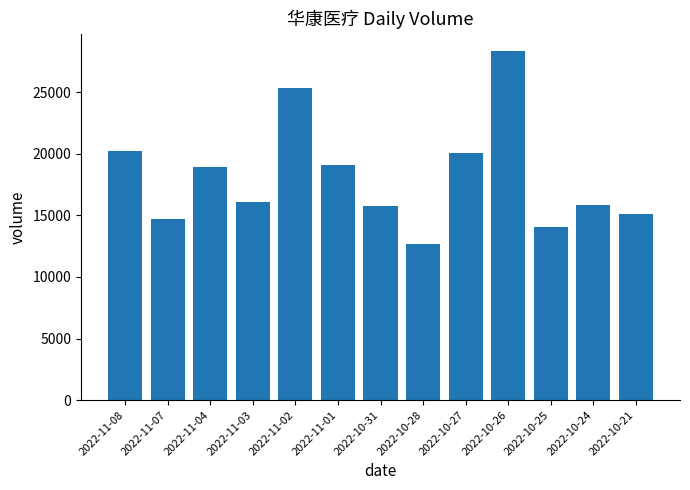

What is the approximate value at 2022-10-28, to the nearest 100?

12700